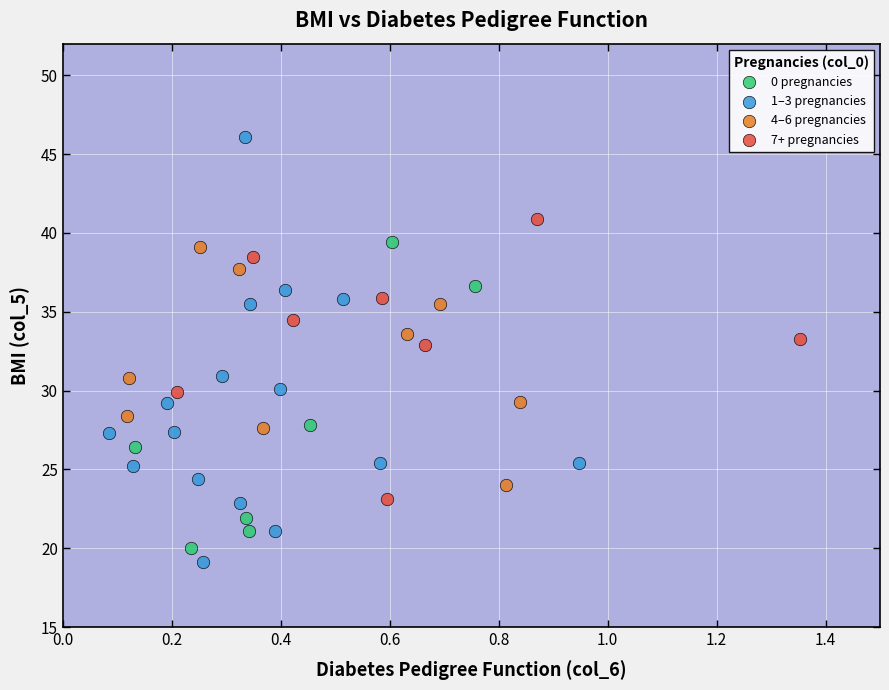

Which series has the largest Y range (max minus min)?

1–3 pregnancies